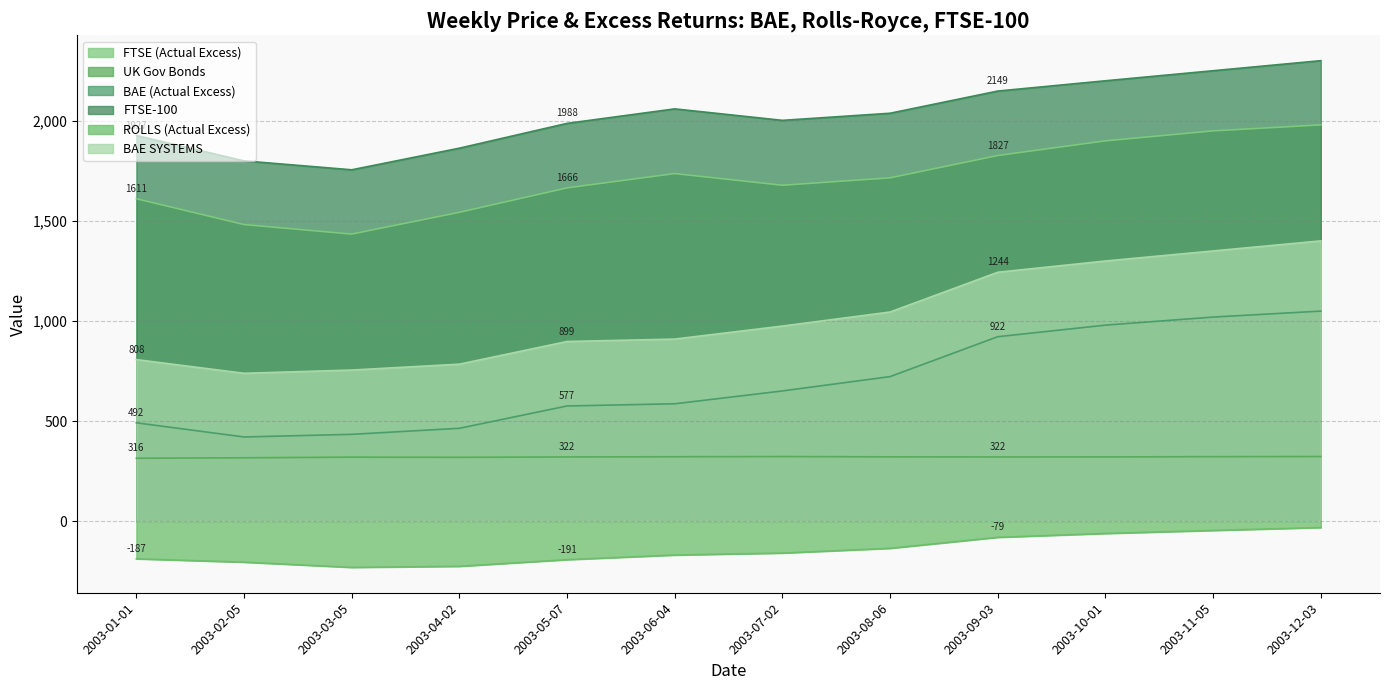

What is the average value of the ROLLS (Actual Excess) series?

-142.5